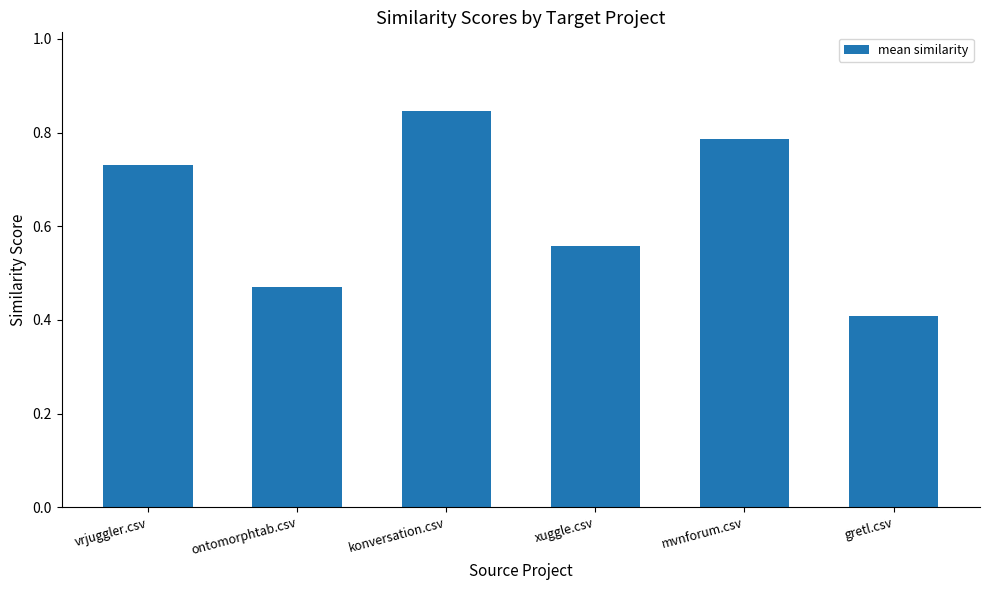

Where is the data nearest to the value 0?

gretl.csv